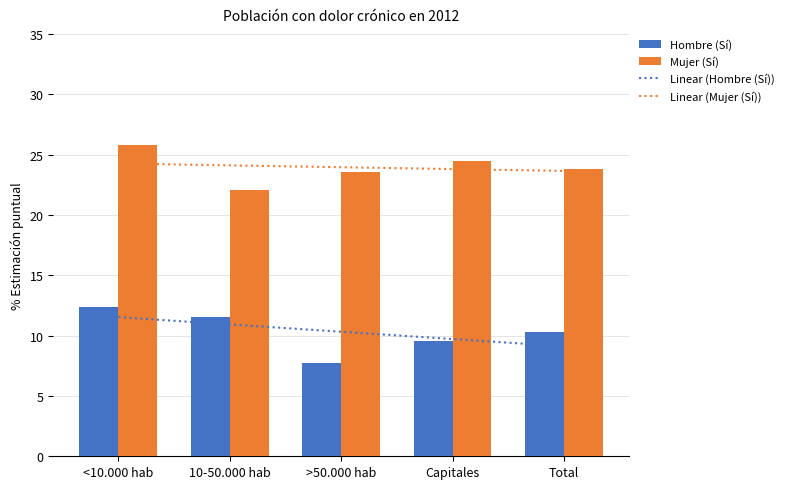

What is the minimum value shown in the chart?

7.7